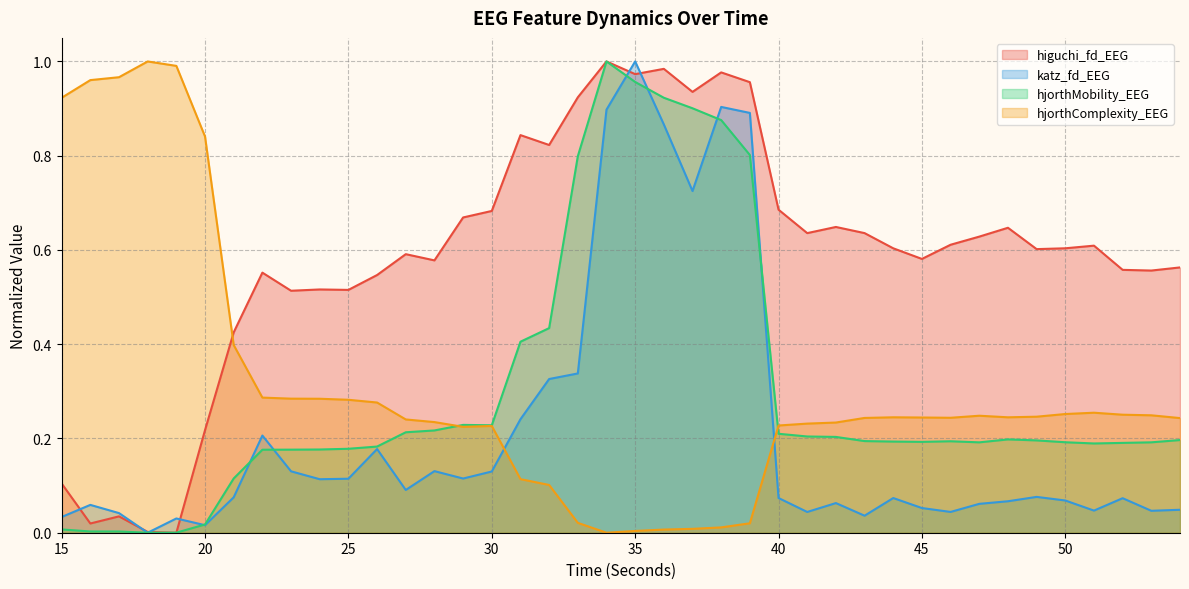

What is the value of the hjorthComplexity_EEG point at the 17th from the left?

0.1